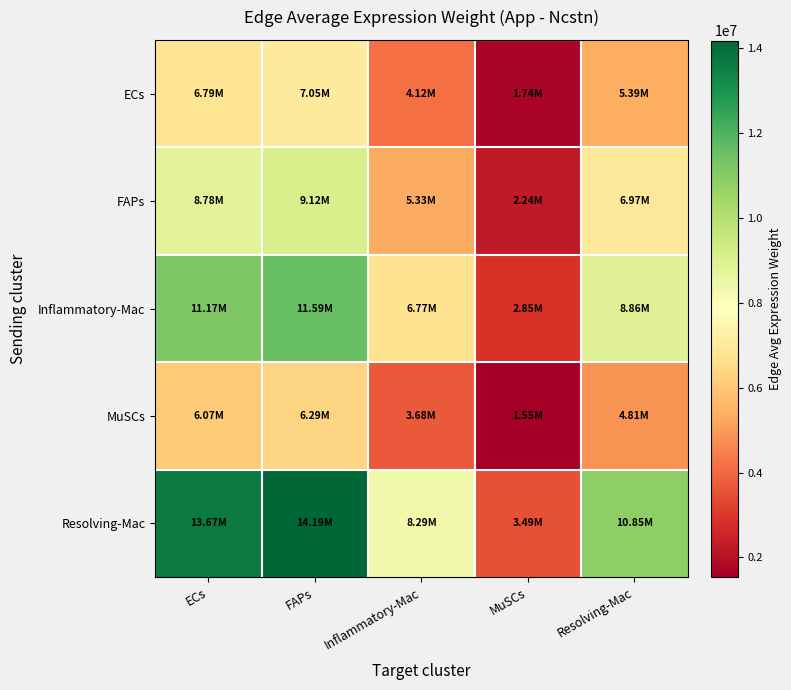

How many series are shown in this chart?

5